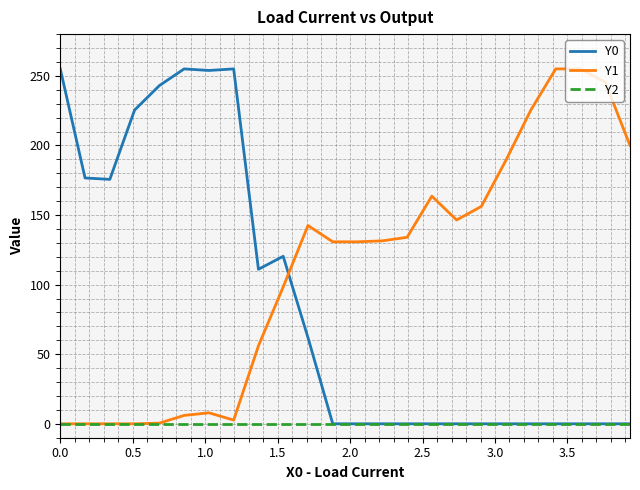

Which series ends up on top after the final intersection of Y1 and Y0?

Y1